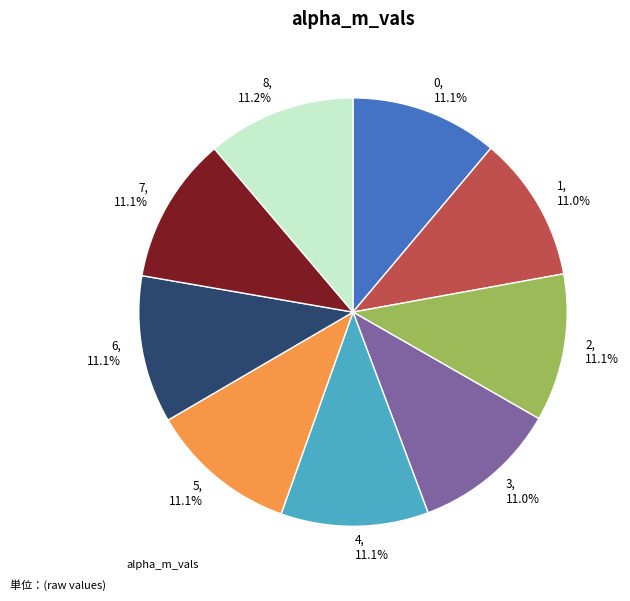

To the nearest percent, what portion does 1 represent?

11%